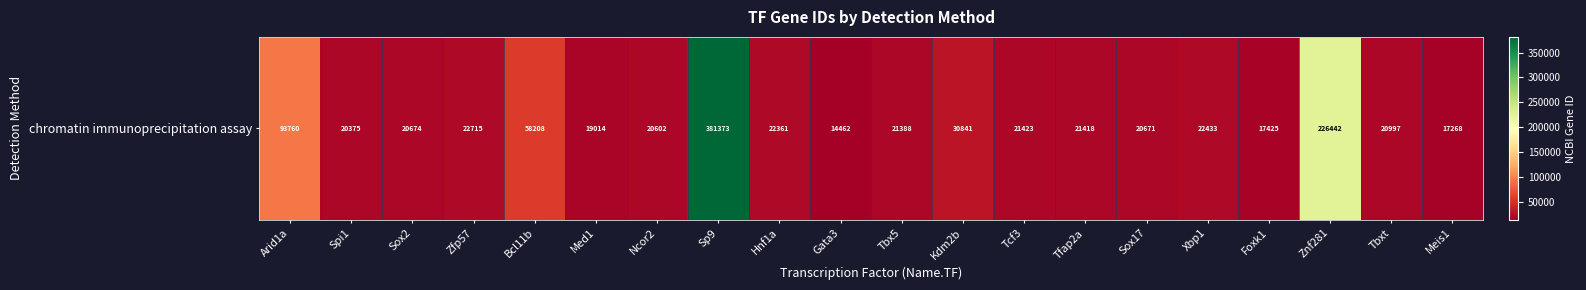

Approximately how many times larger is the value at Bcl11b compared to Kdm2b?

1.9